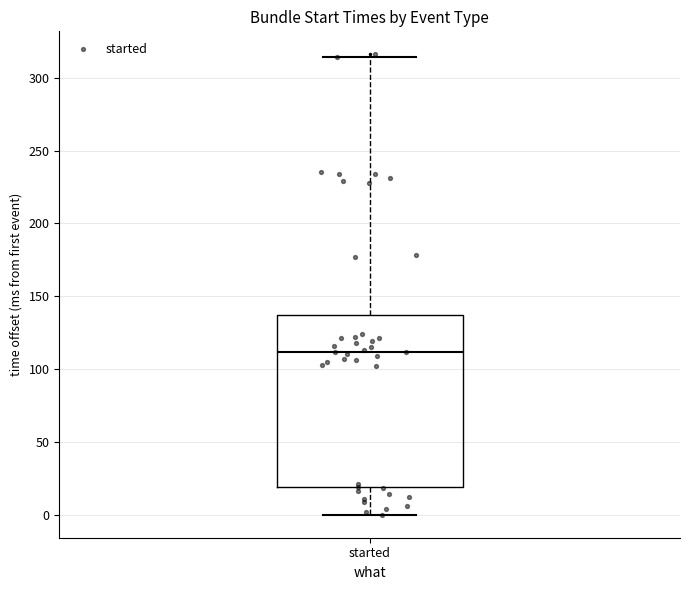

Where does the upper whisker of the box for started end on the y-axis? The values are not printed on the chart, so give them approximately, as read against the axis.

315